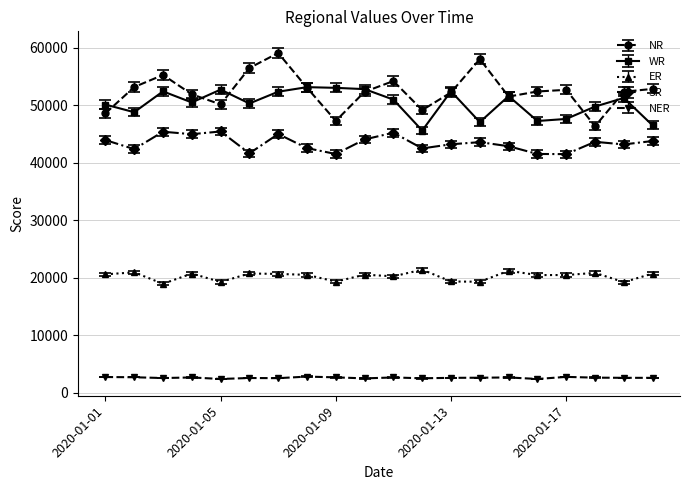

In NER, how many points are higher than both neighbors (excluding endpoints)?

6